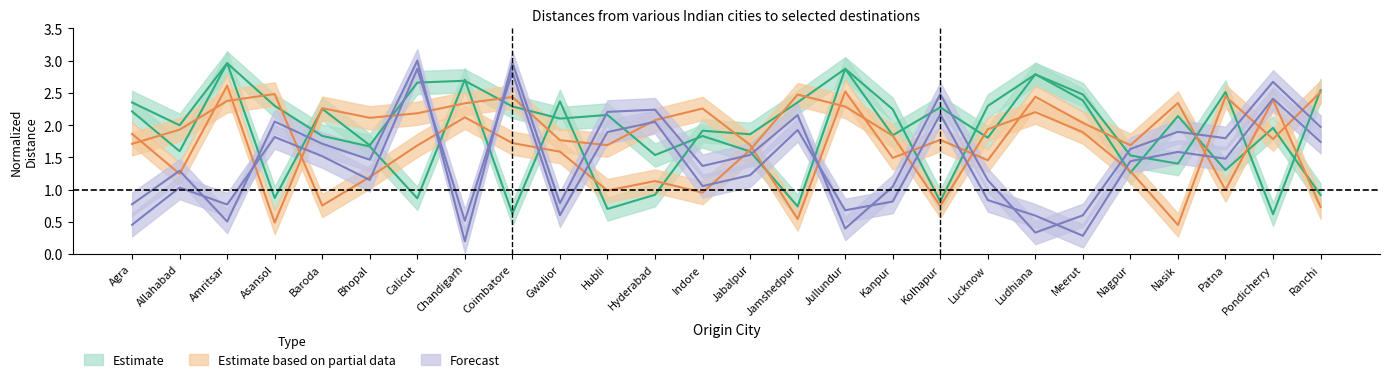

True or false: Bhubaneshwar has a value of 0.5 at Jabalpur.

False